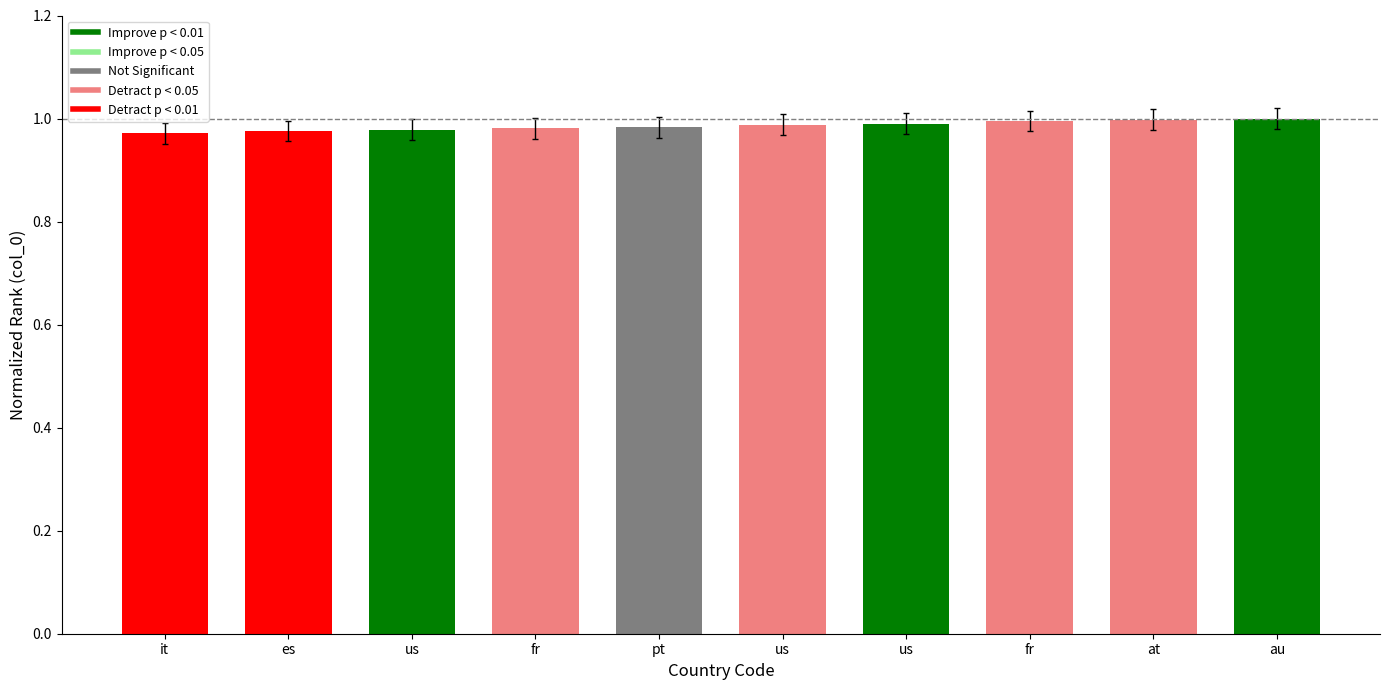

What is the greatest value displayed?

1.0